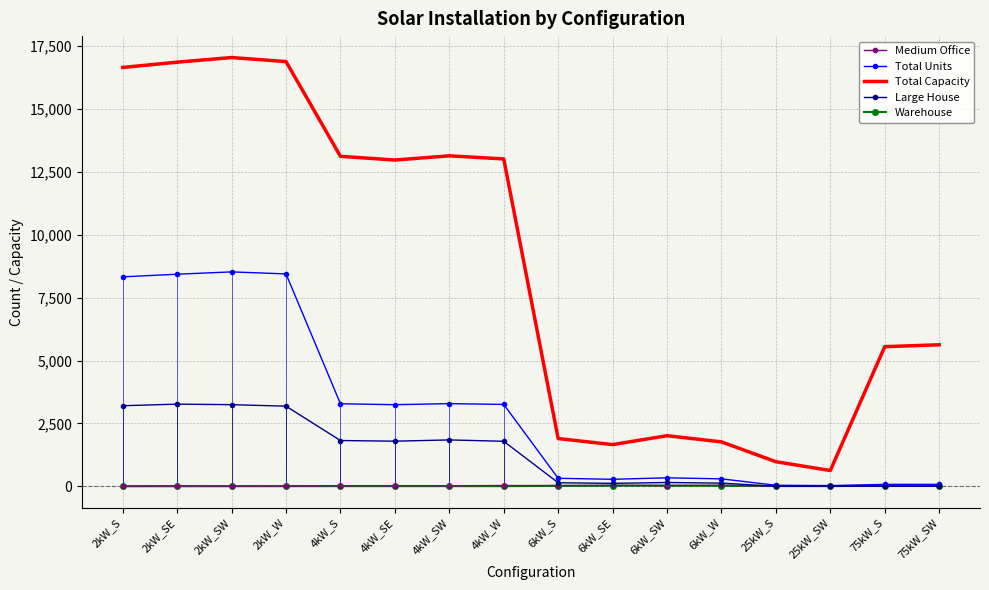

Between 25kW_SW and 75kW_S, which series saw the biggest shift?

Total Capacity